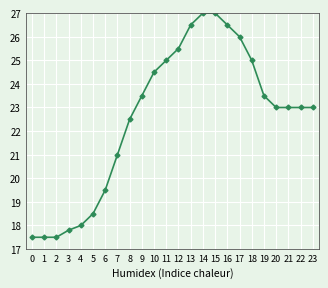

True or false: the data shows 37.4 at 7.

False